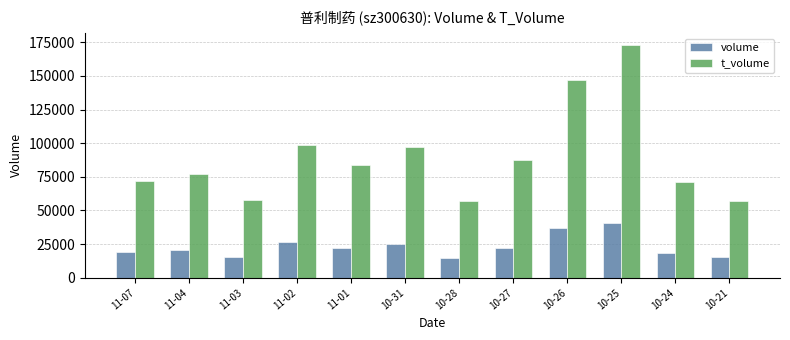

Which category has the highest value in the volume series?

10-25